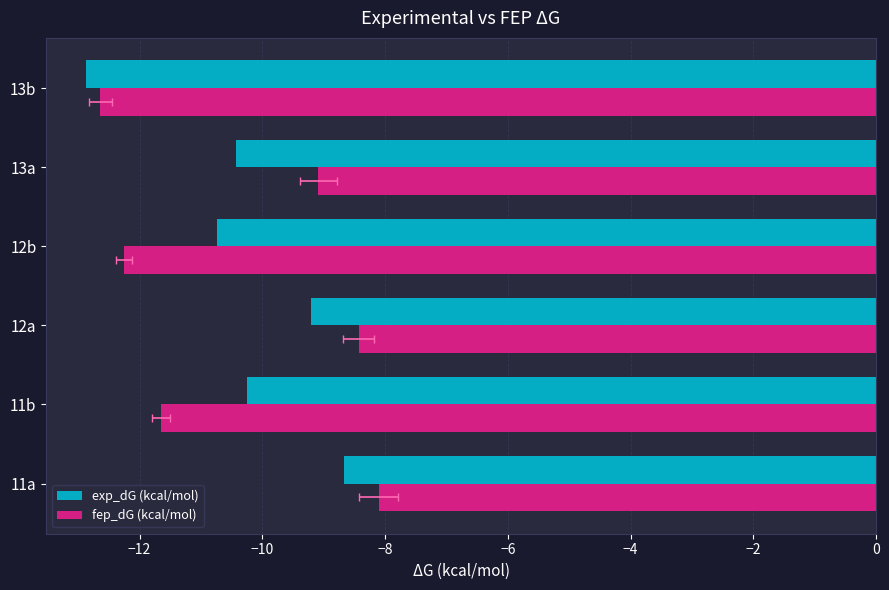

The value of fep_dG (kcal/mol) at 13a is -5.1. True or false?

False